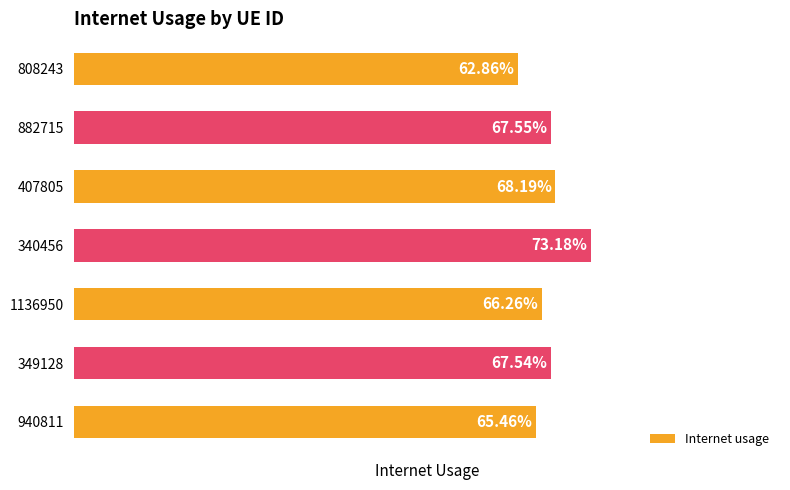

What is the smallest value displayed?

0.6